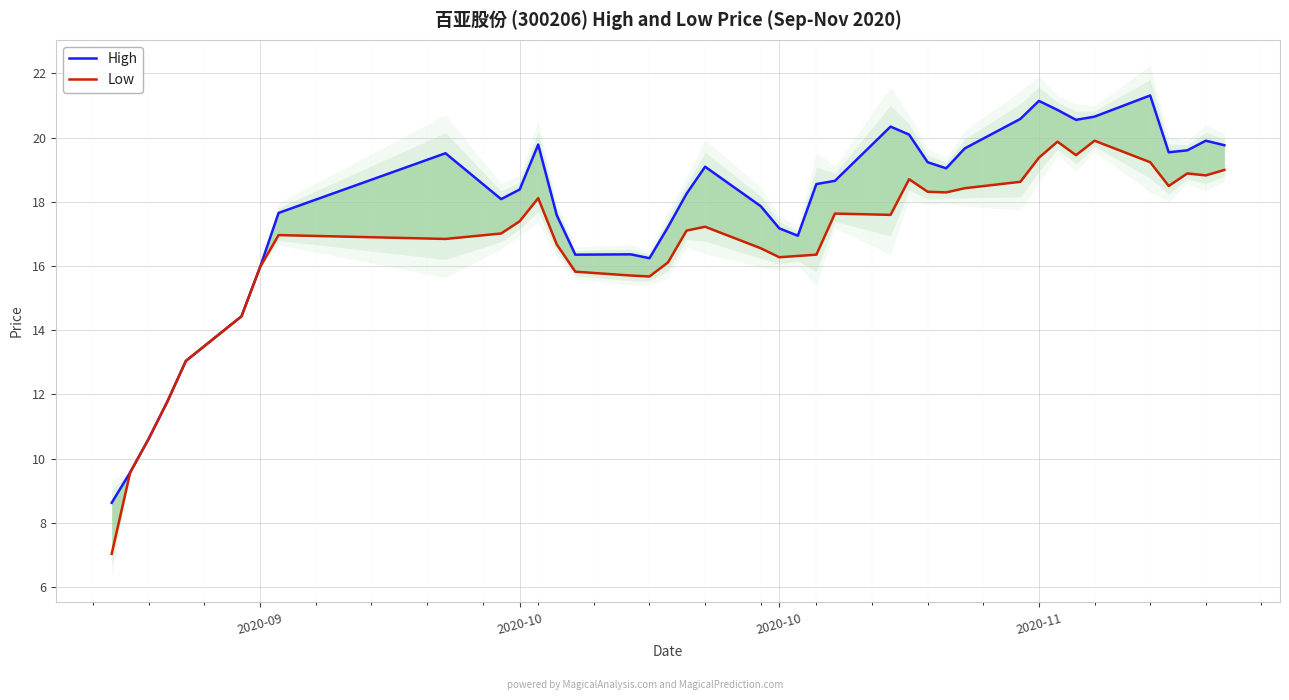

True or false: Low and High cross at least once.

False